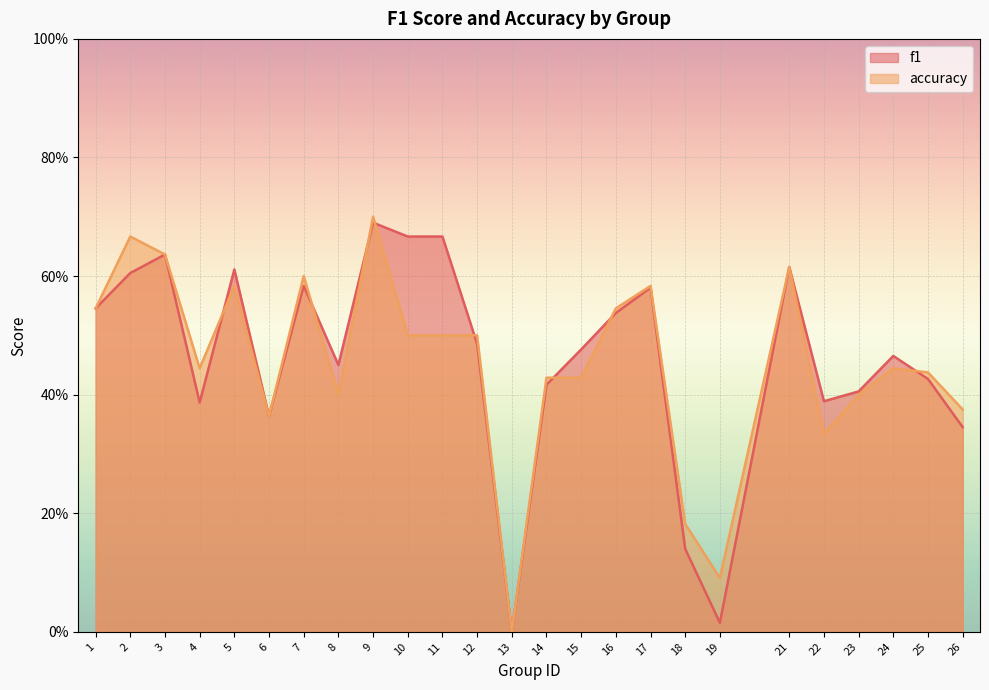

How many intersections are there between f1 and accuracy?

8